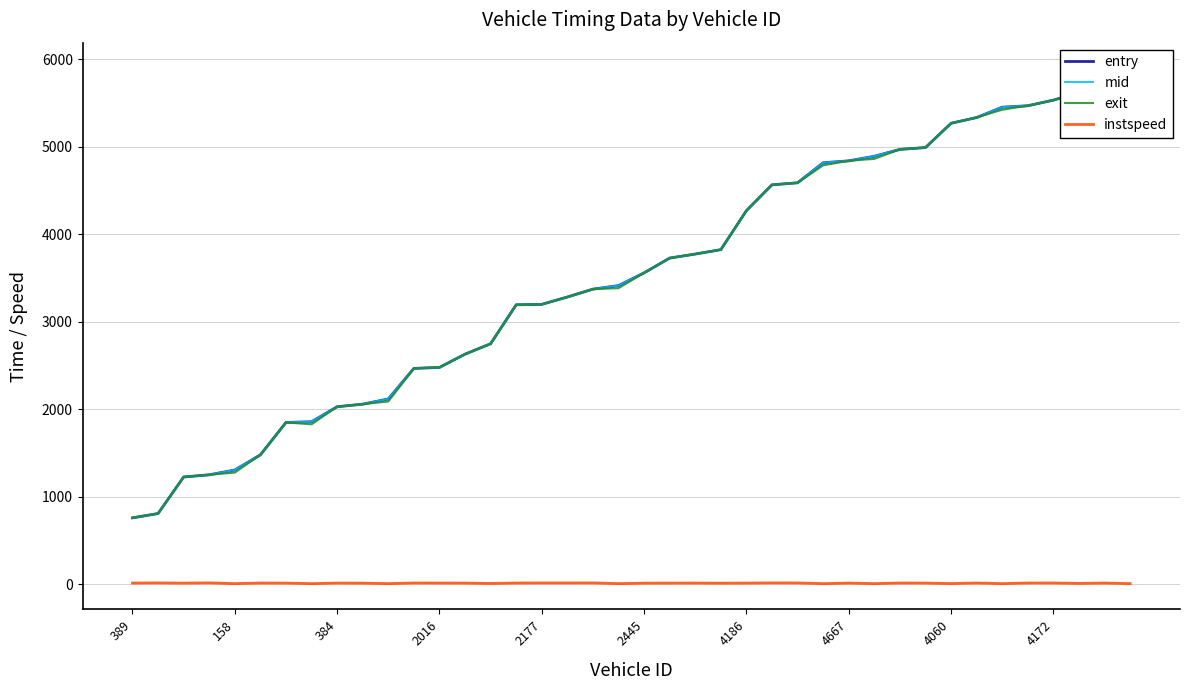

What position from the right is 2177?

24